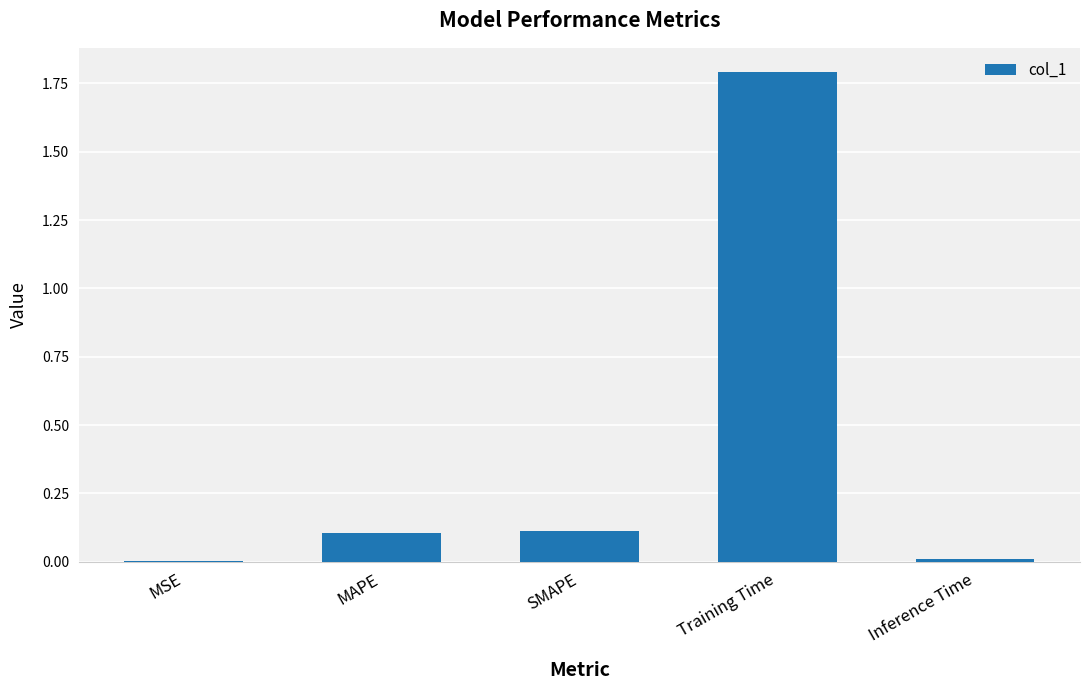

Are the bars horizontal?

No